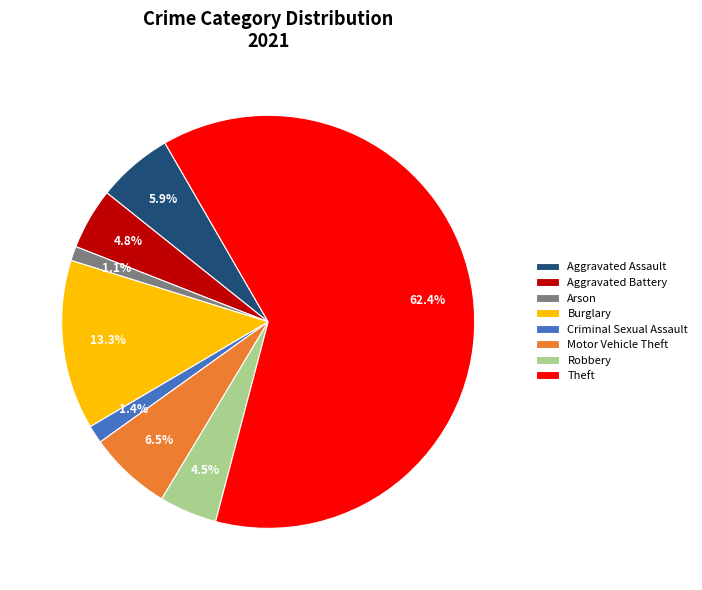

What is the largest slice in the pie chart?

Theft